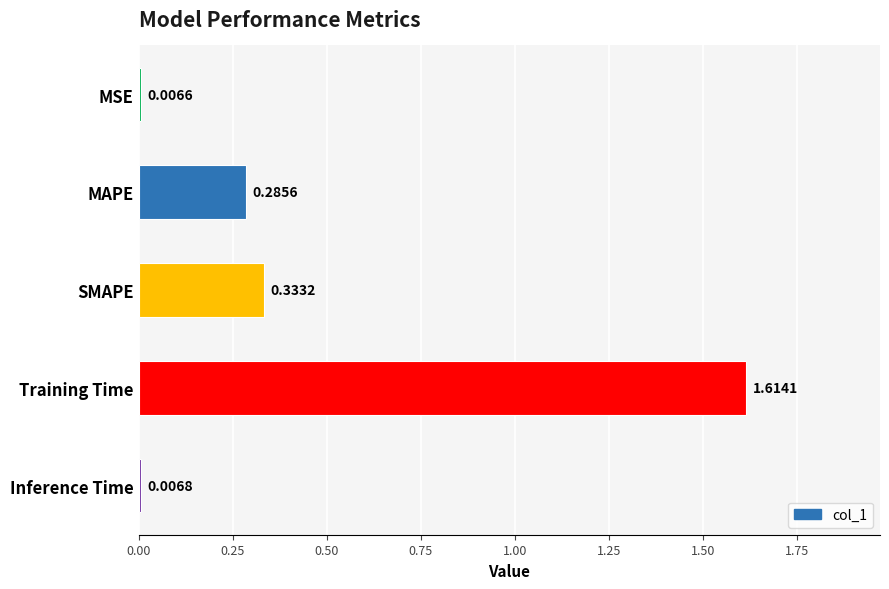

Which label corresponds to the largest value in the chart?

Training Time